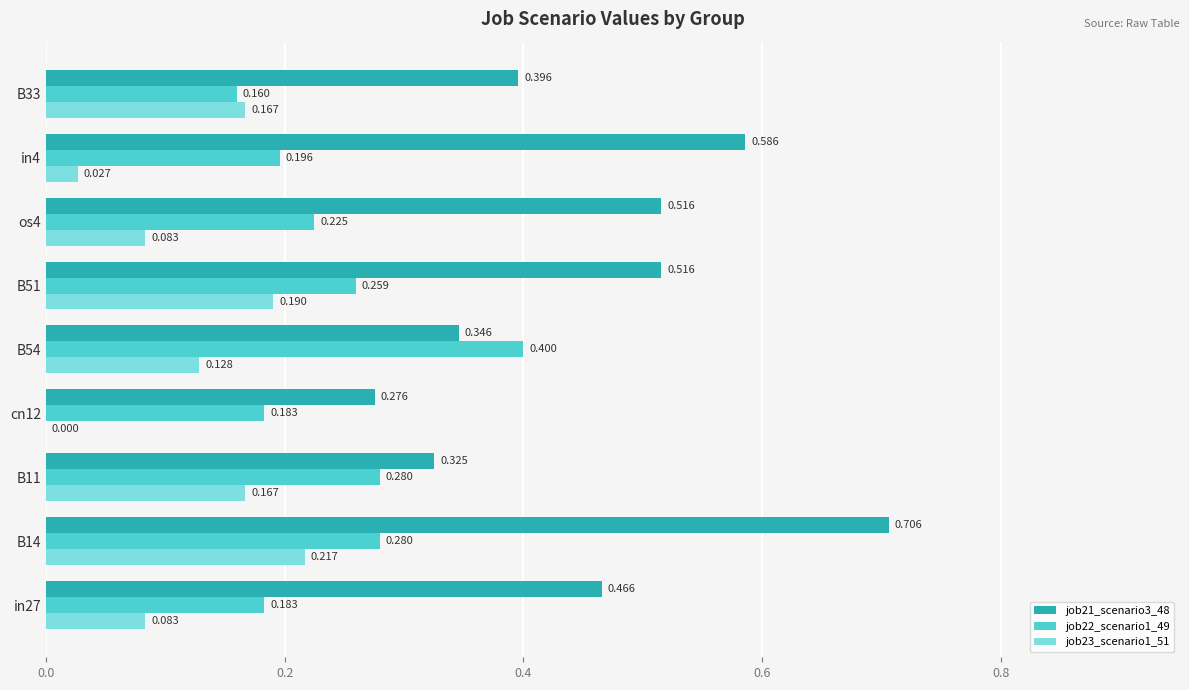

At how many categories does at least one series exceed 0?

9